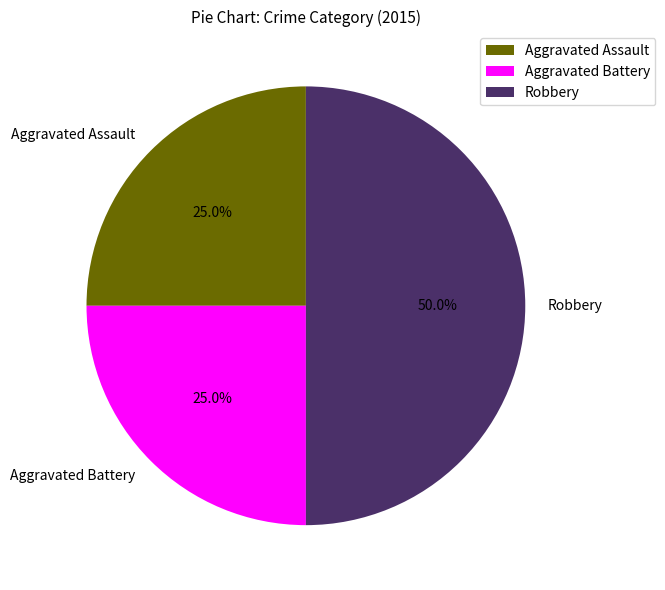

How many slices are in this pie chart?

3